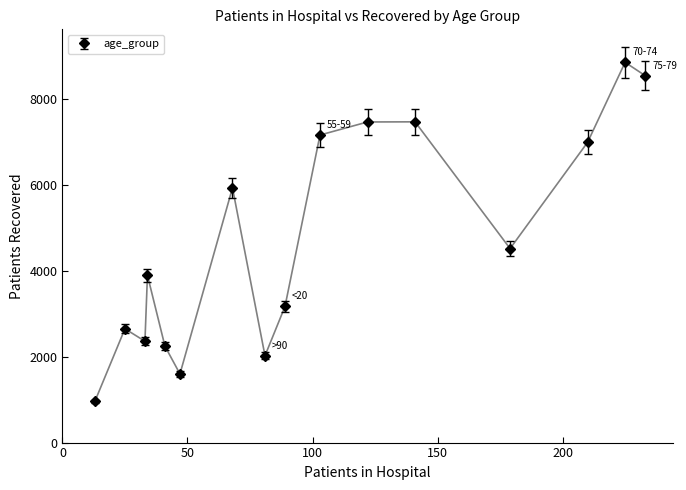

What is the average value?

4738